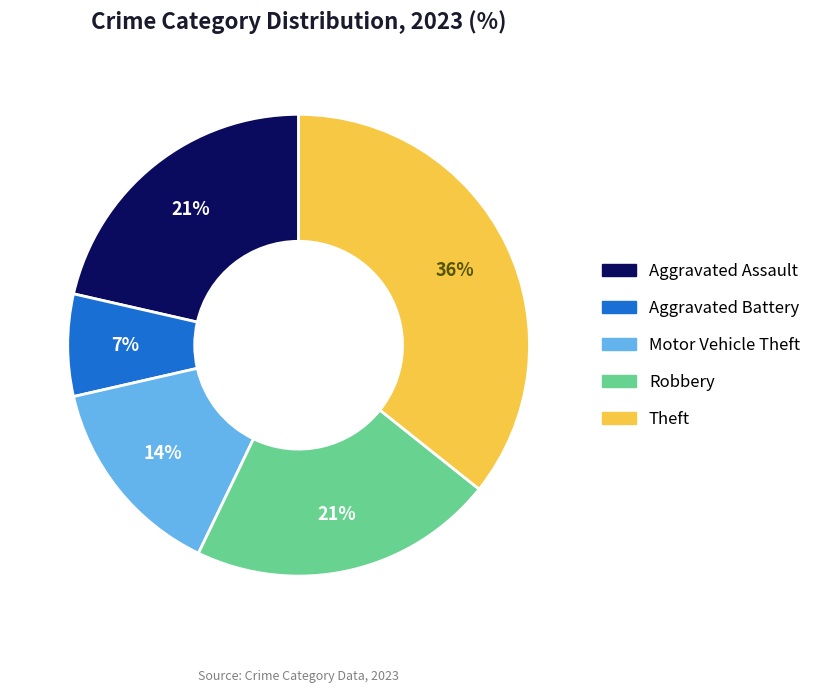

Does any single category account for the majority?

No